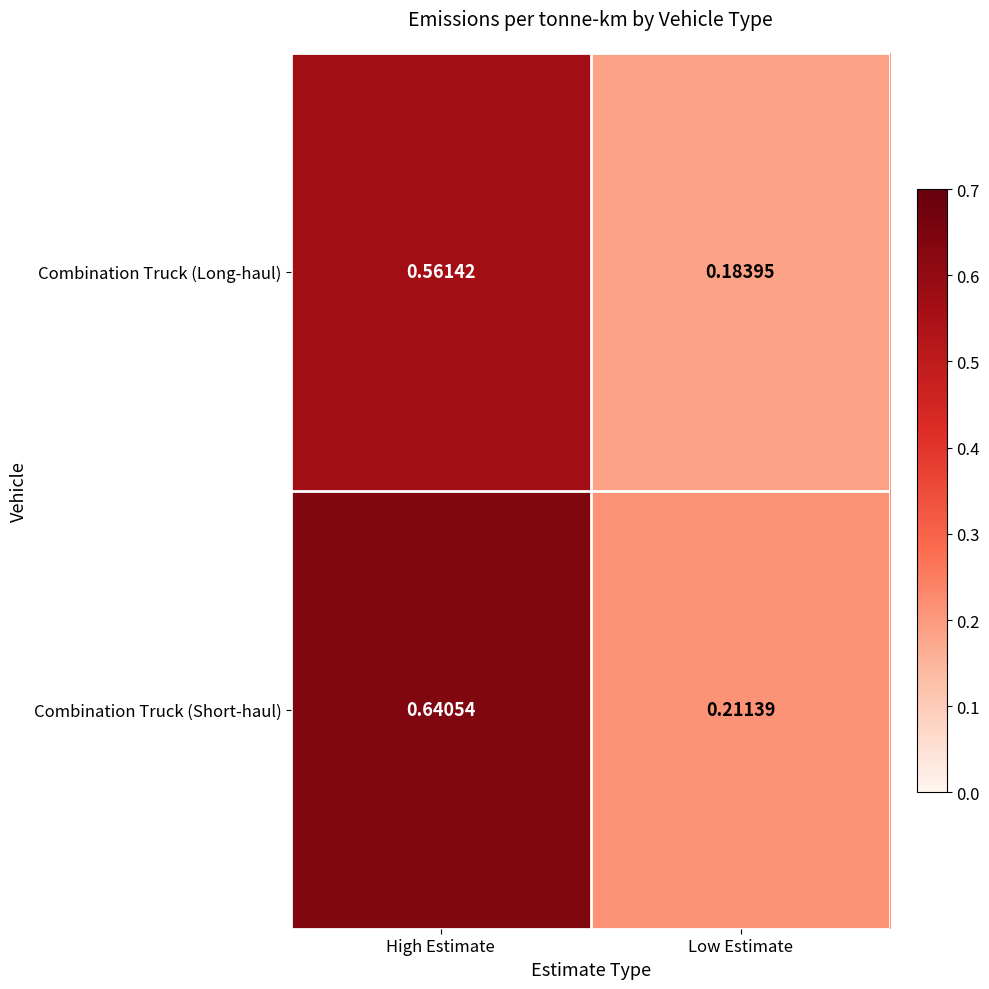

Where is Combination Truck (Short-haul) nearest to the value 0?

Low Estimate